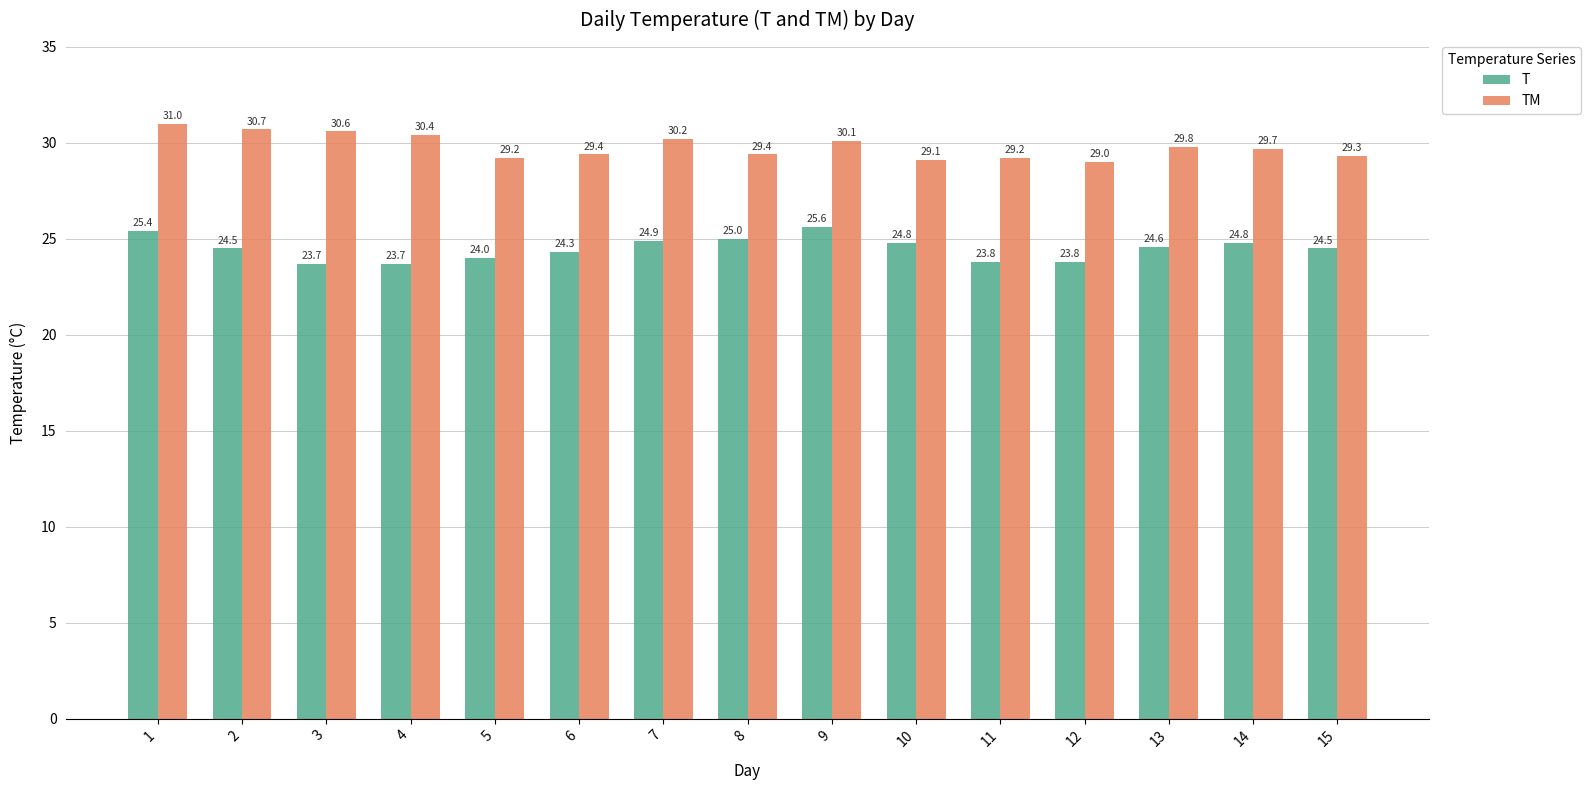

Between 6 and 11, which series saw the biggest shift?

T